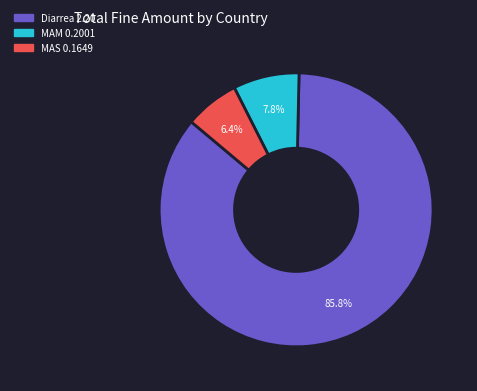

Count the number of slices in the pie.

3